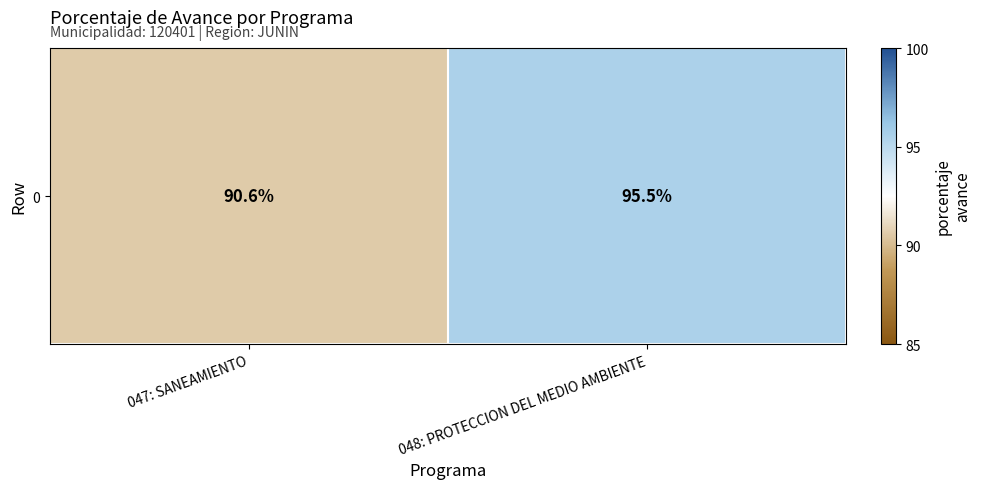

What is the change in value from 047: SANEAMIENTO to 048: PROTECCION DEL MEDIO AMBIENTE?

+4.9